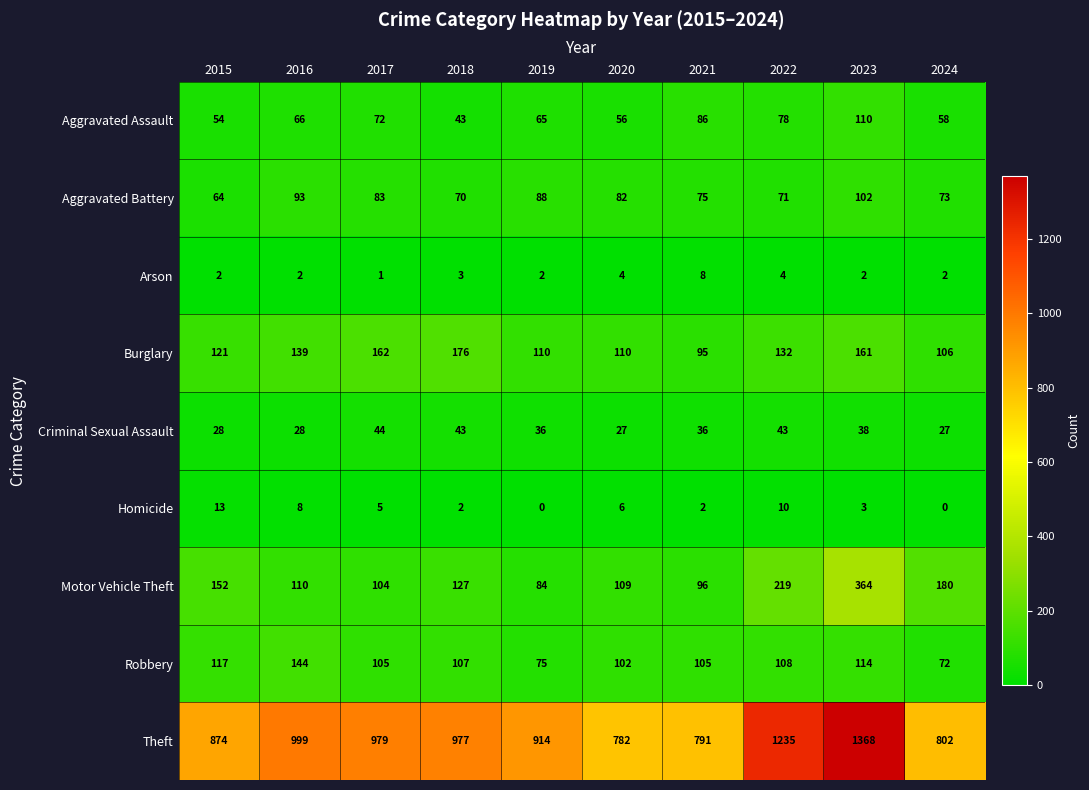

Rank the series at 2024 from highest to lowest value.

Theft, Motor Vehicle Theft, Burglary, Aggravated Battery, Robbery, Aggravated Assault, Criminal Sexual Assault, Arson, Homicide